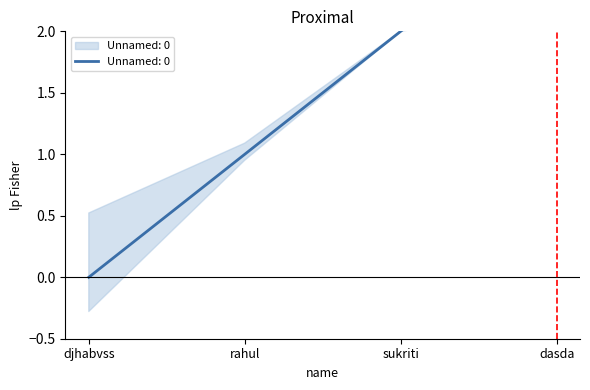

Reading right to left, extract all data points from this chart.

3	2	1	0